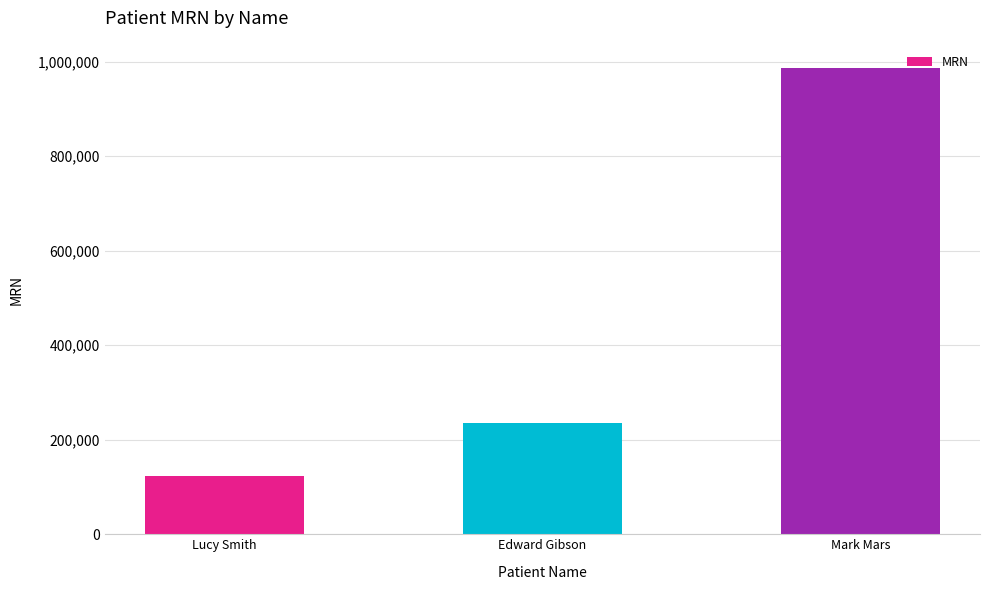

List the labels in order of value, largest first.

Mark Mars, Edward Gibson, Lucy Smith